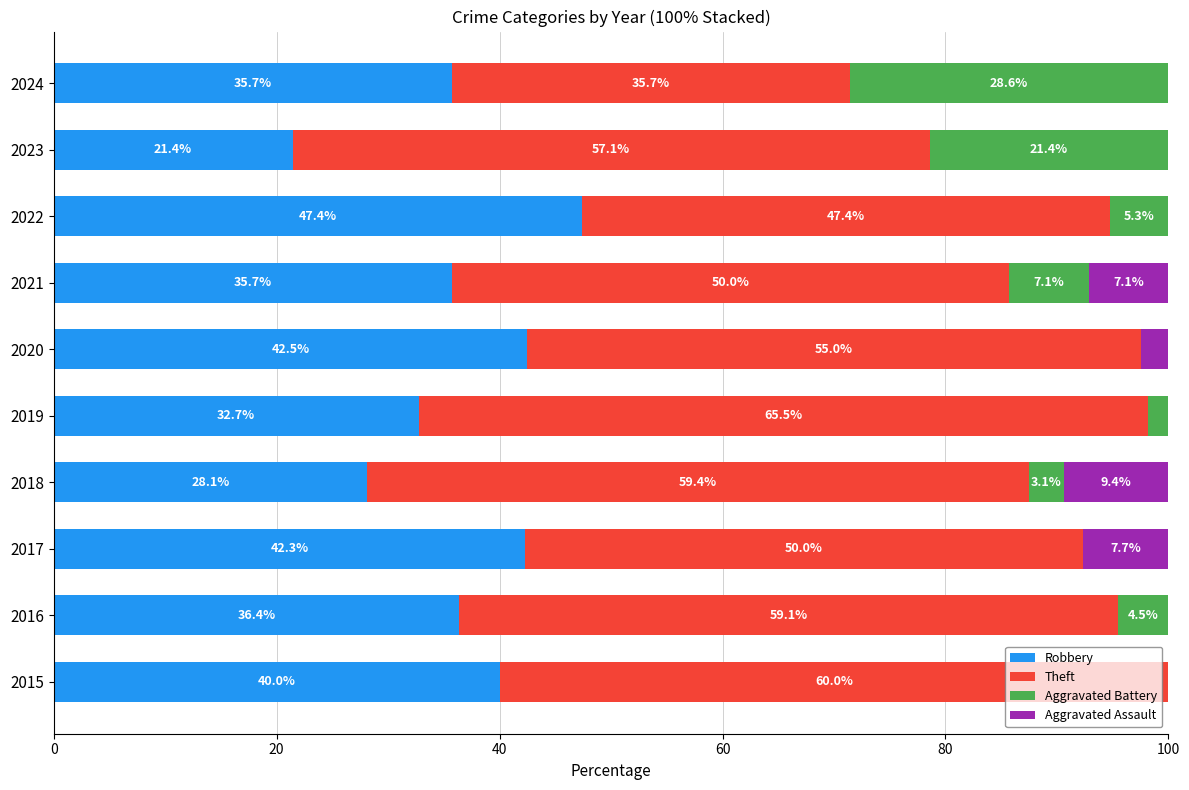

What is the total value across all series at 2018?

100.0